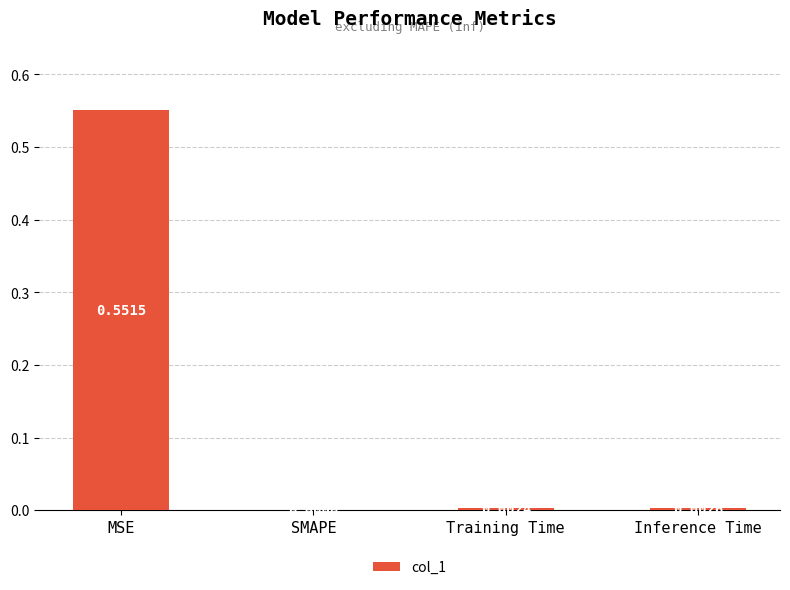

Is it true that the value at Inference Time is 0.0?

True